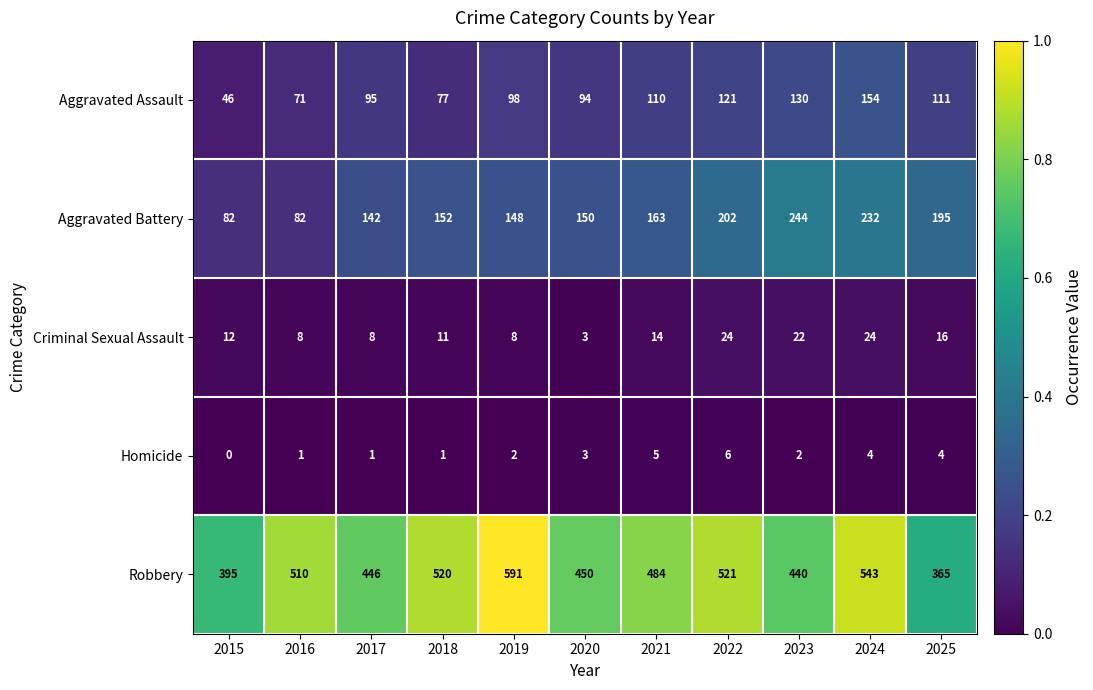

True or false: Criminal Sexual Assault has a value of 14 at 2021.

True